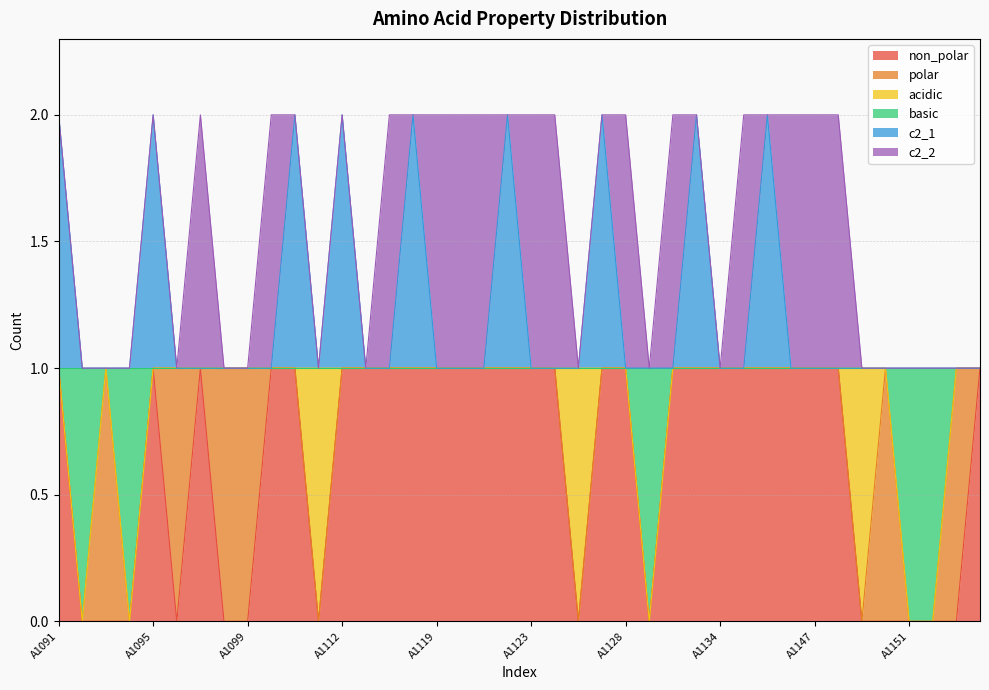

True or false: basic has a value of 2 at A1096.

False